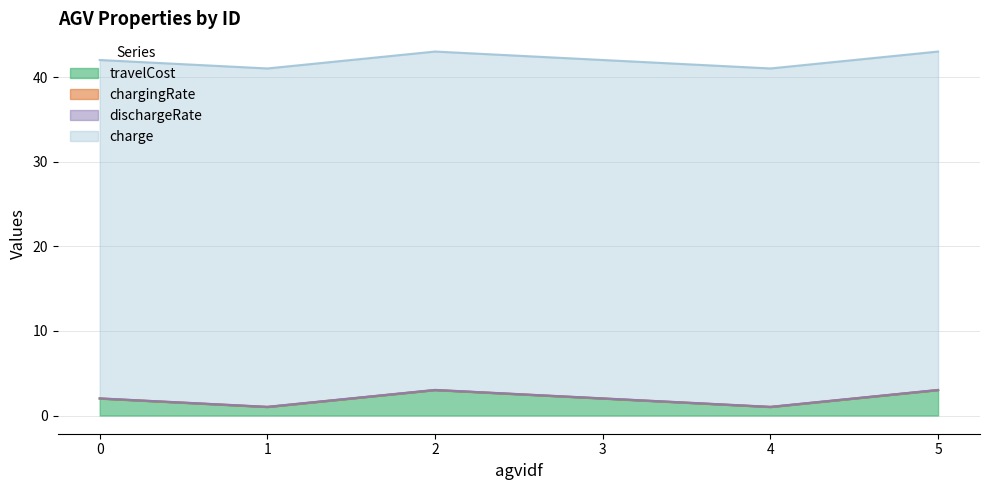

Reading left to right, list all the values displayed in this chart.

travelCost: 2.0	1.0	3.0	2.0	1.0	3.0
dischargeRate: 0.0	0.0	0.0	0.0	0.0	0.0
chargingRate: 0.0	0.0	0.0	0.0	0.0	0.0
charge: 40.0	40.0	40.0	40.0	40.0	40.0